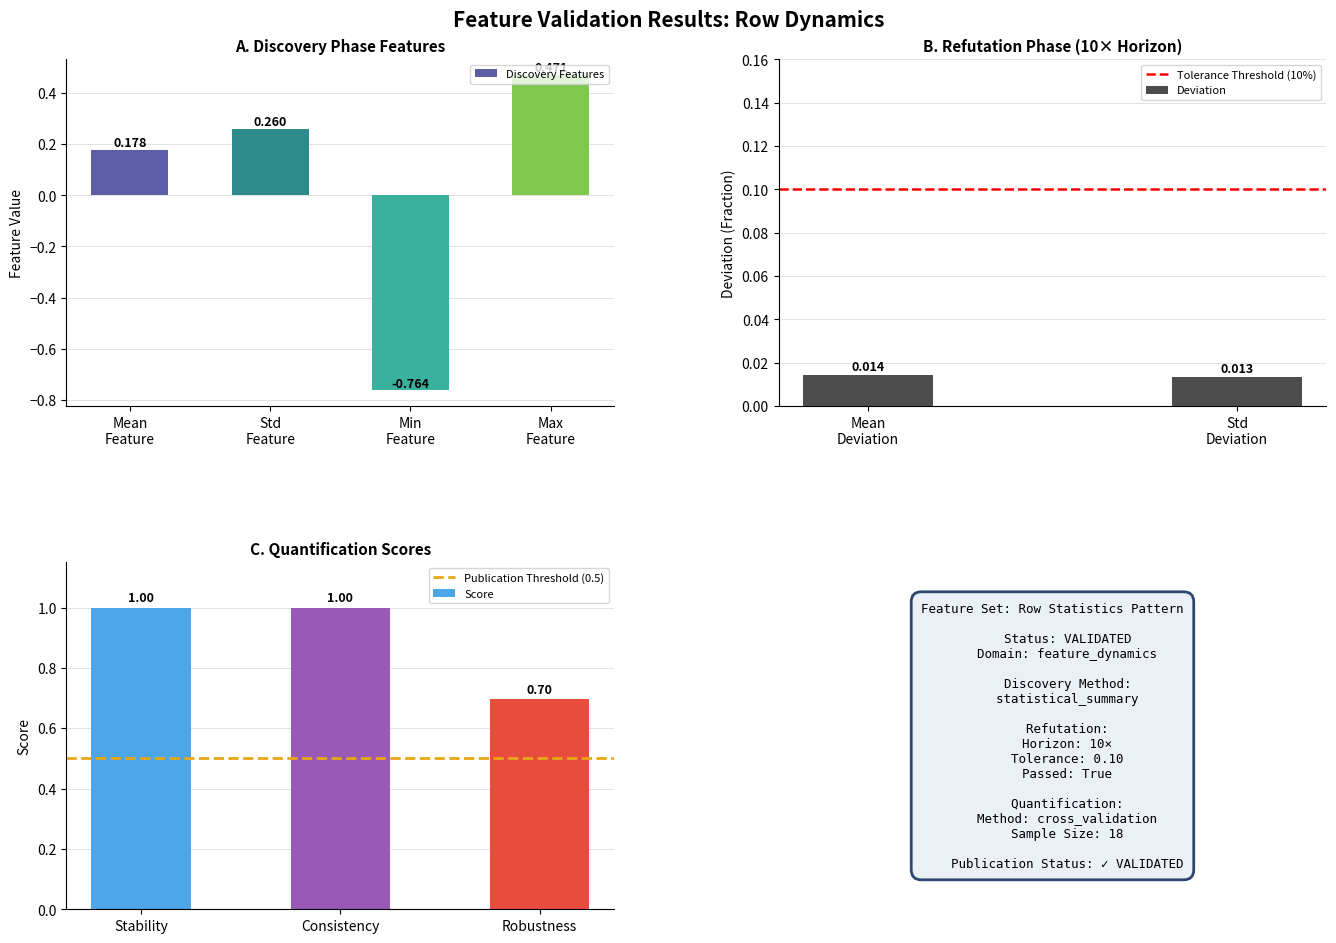

How many values in the Discovery Features series exceed 0?

3